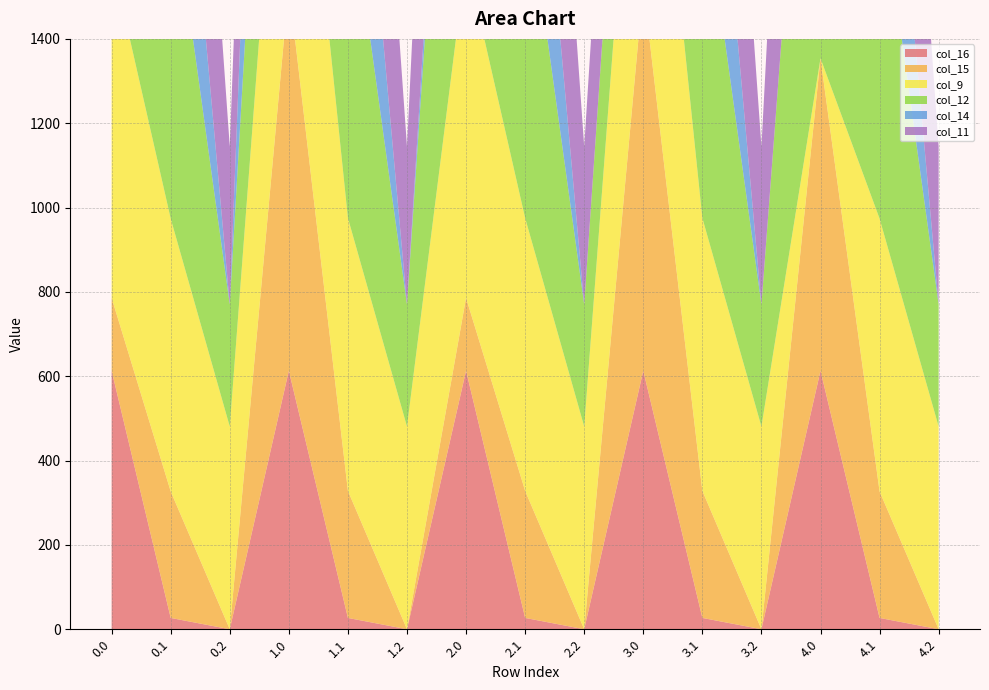

Reading right to left, transcribe all the data shown in this chart.

col_16: 0.0	26.8	613.0	0.0	26.8	613.0	0.0	26.8	613.0	0.0	26.8	613.0	0.0	26.8	613.0
col_15: 0.0	300.1	741.0	0.0	301.4	911.8	0.0	301.4	172.8	0.0	301.4	911.8	0.0	300.1	172.8
col_9: 480.7	646.9	0.0	480.7	646.9	804.0	480.7	646.9	804.0	480.7	646.9	804.0	480.7	646.9	804.0
col_12: 289.5	806.9	1261.6	289.5	806.9	477.2	289.5	806.9	1261.6	289.5	806.9	860.7	289.5	806.9	1261.6
col_14: 0.0	544.1	0.3	0.0	544.1	0.3	0.0	544.1	166.5	0.0	542.8	1128.6	0.0	544.1	0.3
col_11: 374.4	800.2	1185.2	374.4	800.2	544.3	374.4	798.8	1011.6	374.4	800.2	544.3	374.4	800.2	987.5